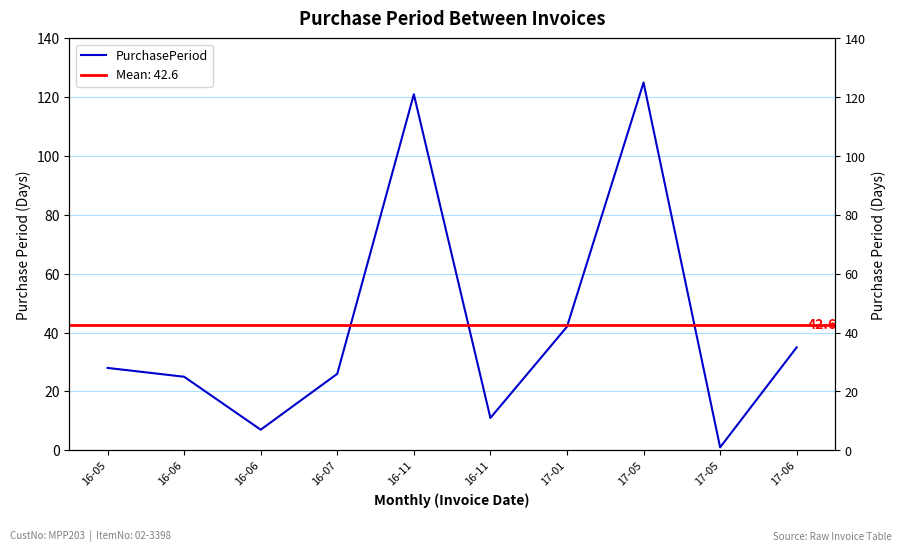

Reading left to right, list all the values displayed in this chart.

28	25	7	26	121	11	42	125	1	35